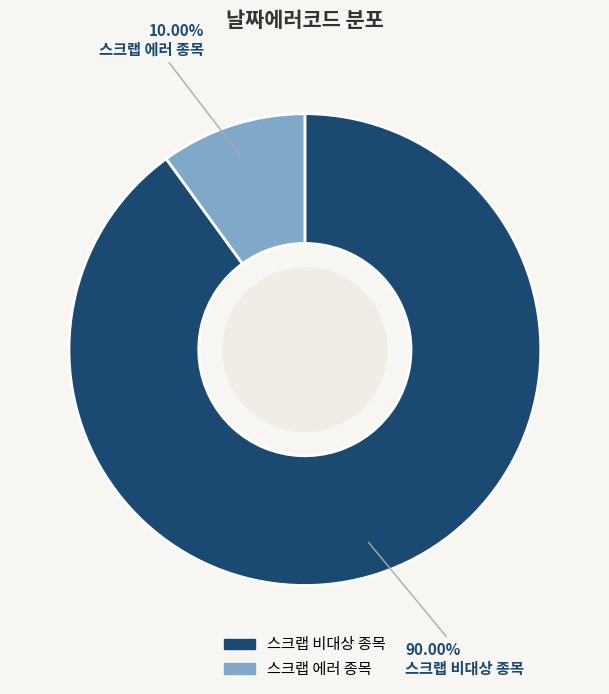

Which category has the smallest portion of the pie?

스크랩 에러 종목